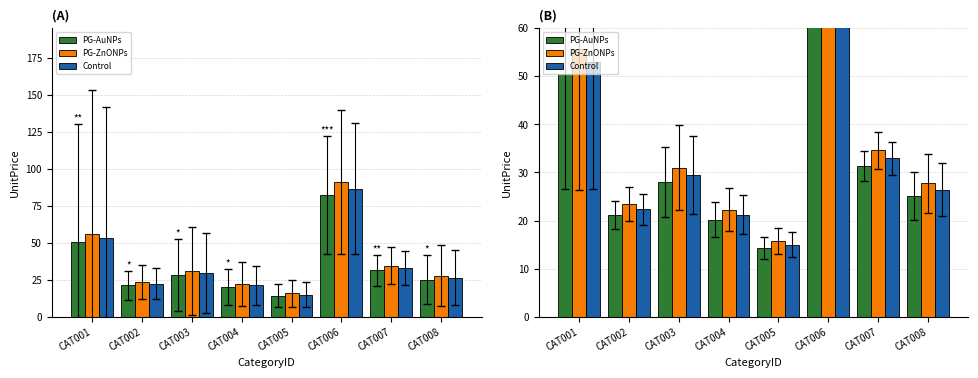

How many values in the PG-AuNPs series are below 28?

4